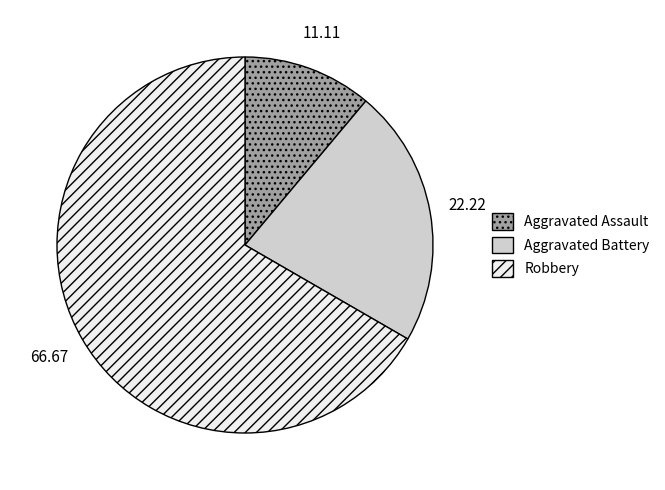

True or false: Aggravated Assault accounts for 11% of the total.

True